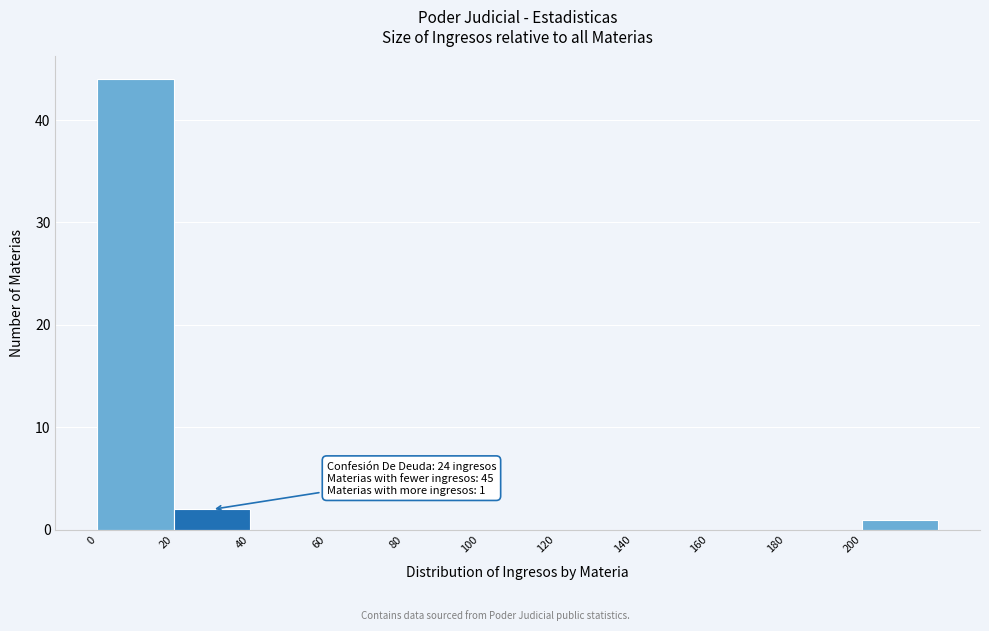

Over which range of the x-axis is the bar tallest?

0 to 20